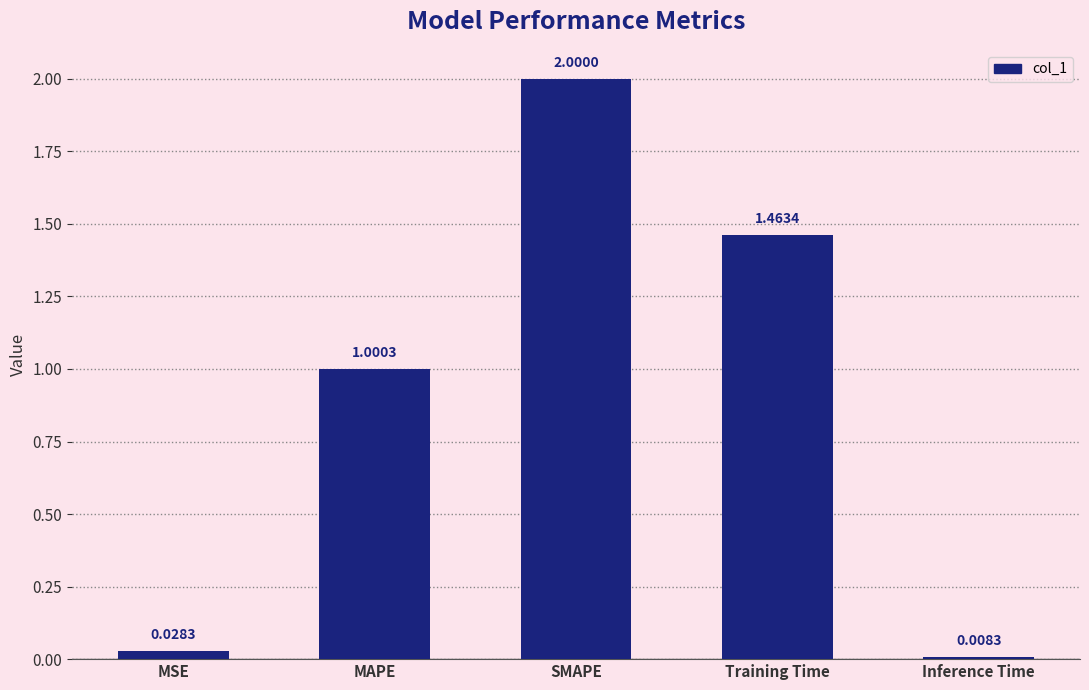

Between SMAPE and Training Time, which is larger?

SMAPE